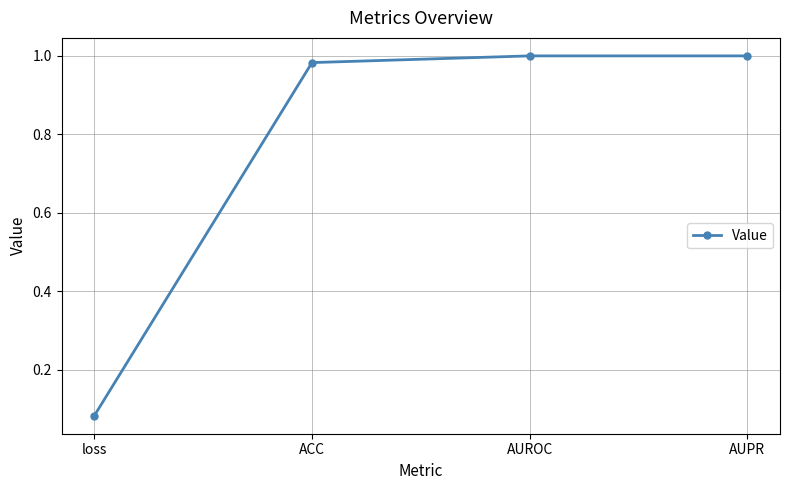

What is the difference between the values at AUPR and loss?

0.9